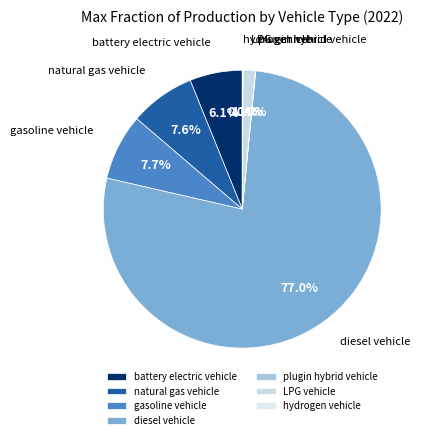

What percentage is NOT represented by gasoline vehicle?

92.3%